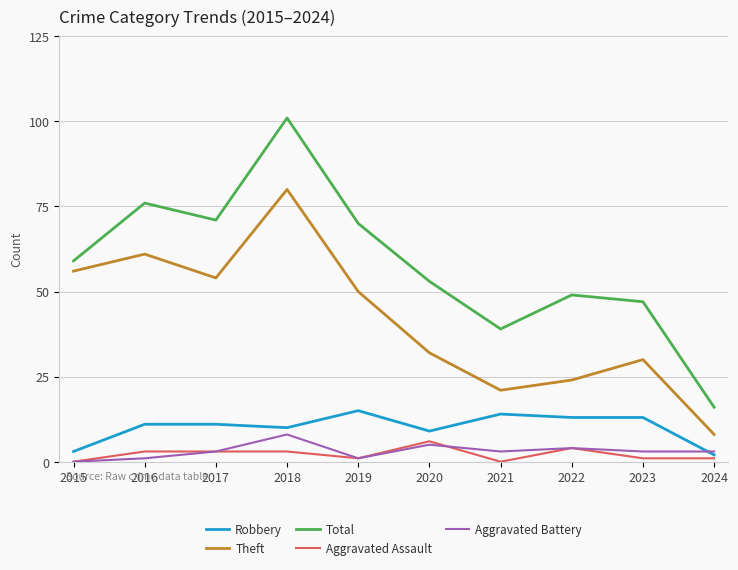

True or false: Robbery has a value of 9 at 2020.

True